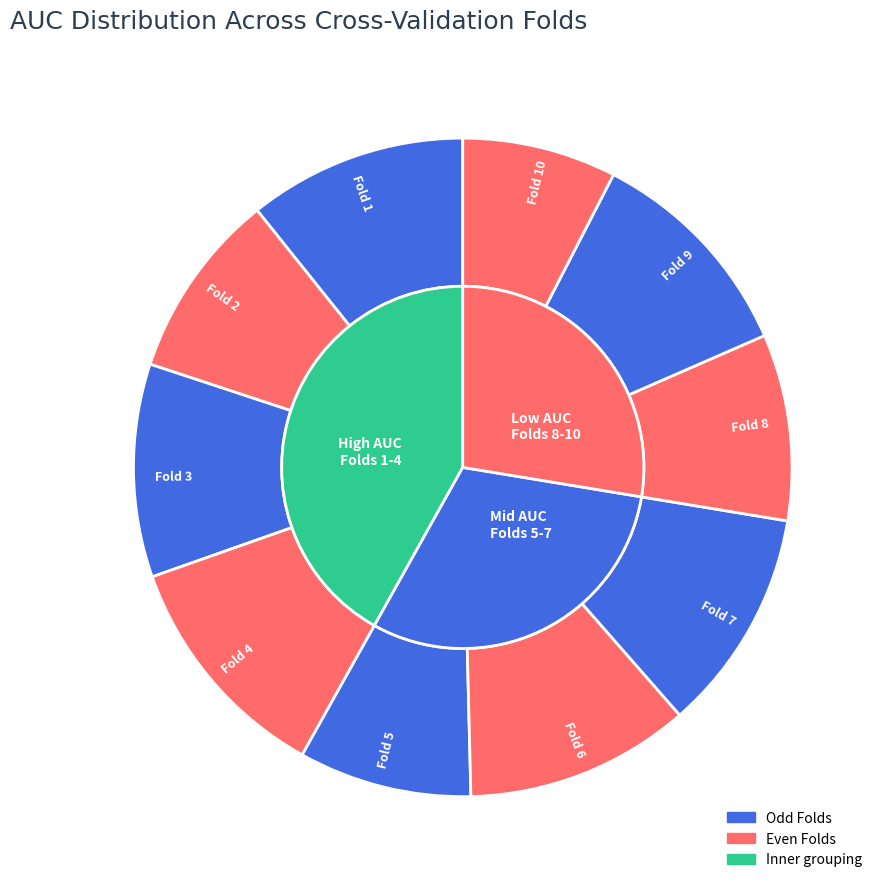

Which slice is the largest?

Fold 4